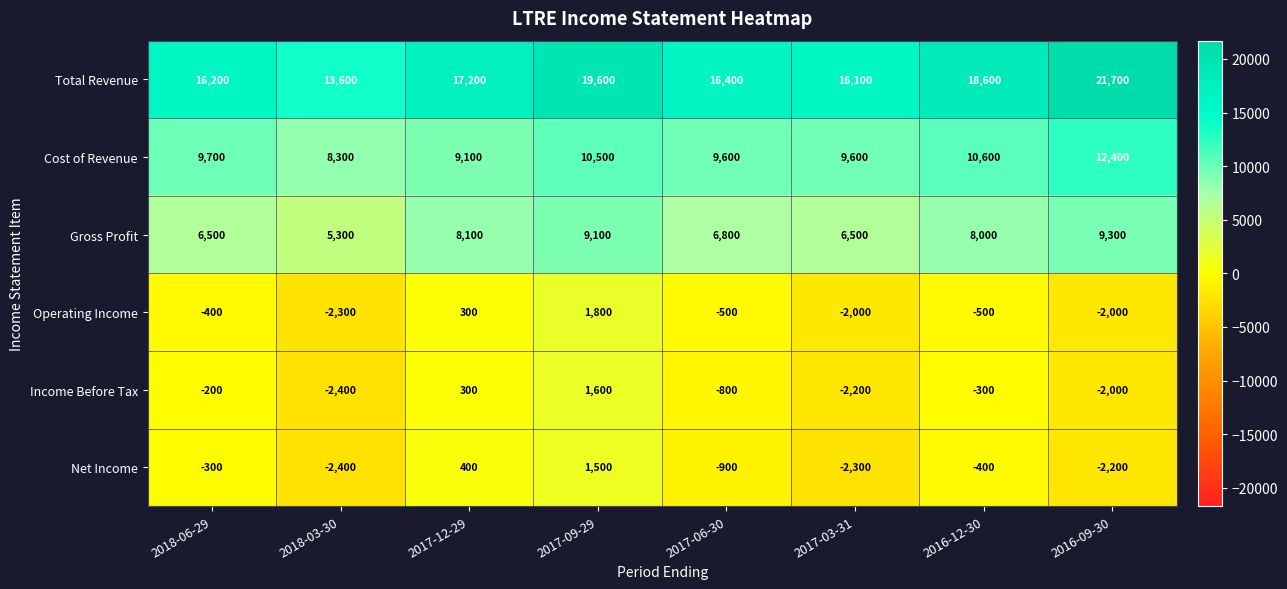

What is the minimum value shown in the chart?

-2400